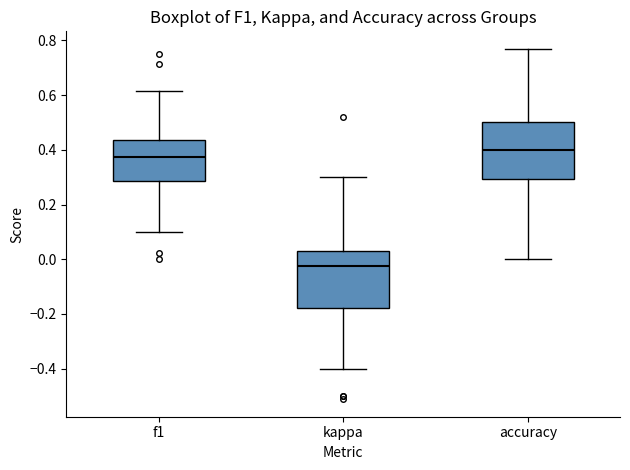

Where does the median line of the box for accuracy sit on the y-axis? The values are not printed on the chart, so give them approximately, as read against the axis.

0.40